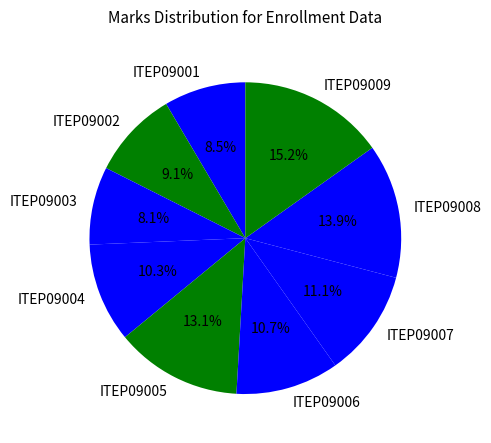

What is the largest slice in the pie chart?

ITEP09009